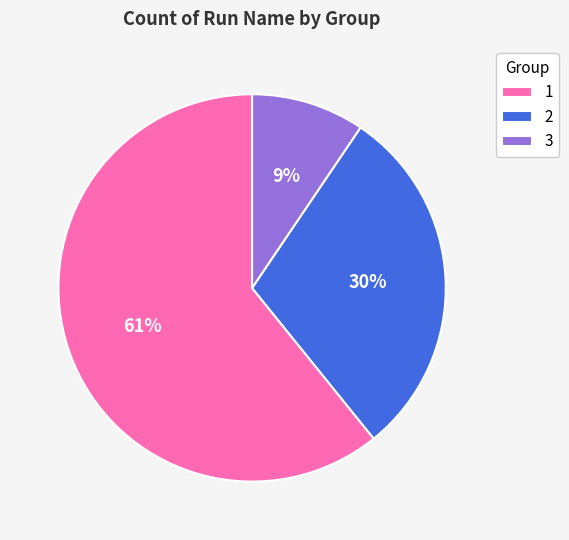

Is there any slice that represents more than half of the pie?

Yes